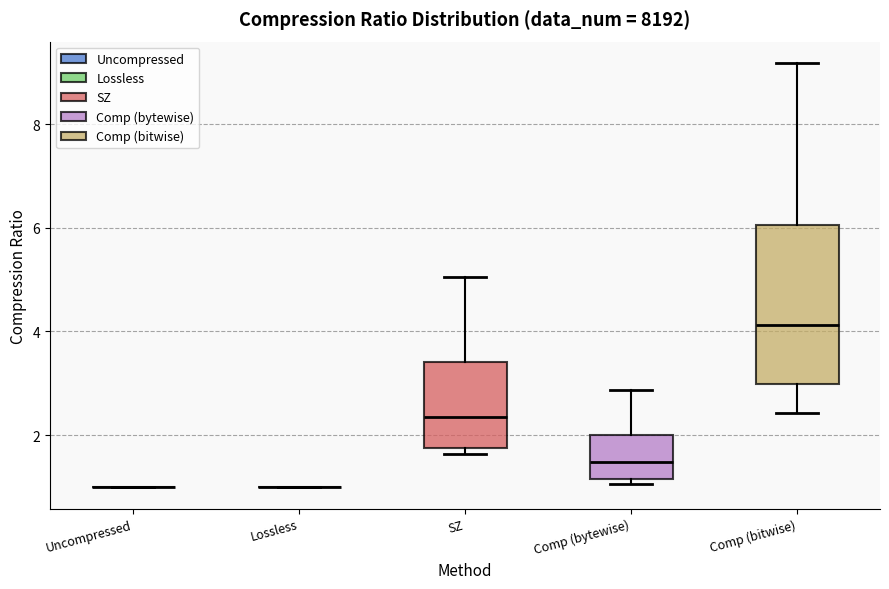

Which box is the tallest, from its lower edge to its upper edge?

Comp (bitwise)